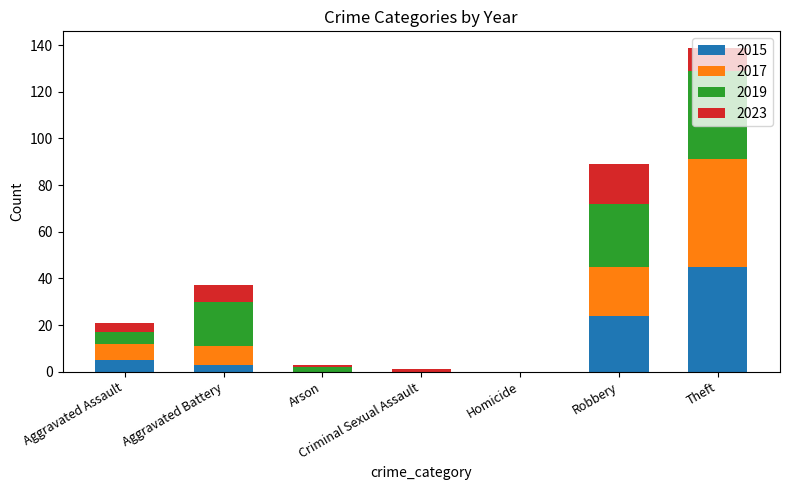

What are all the series names shown in the legend?

2015, 2017, 2019, 2023